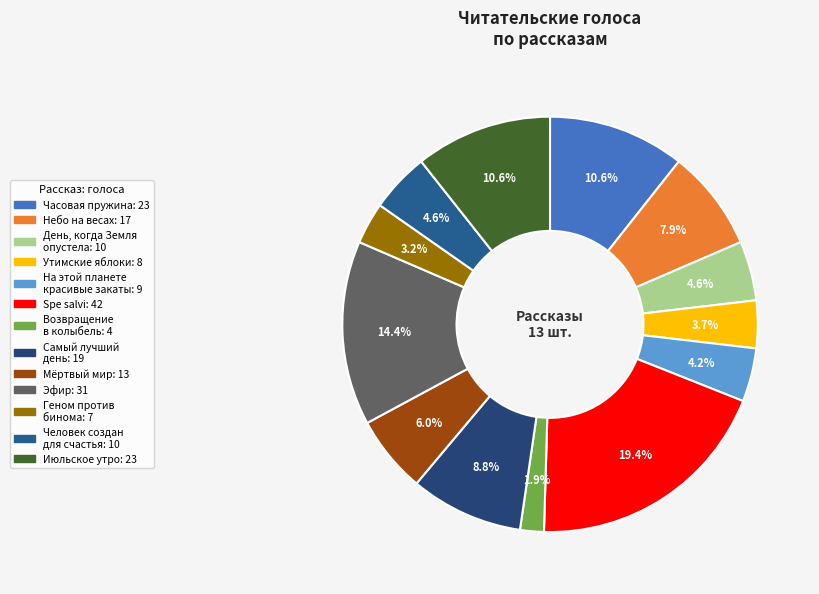

What portion of the pie excludes Июльское утро?

89.4%